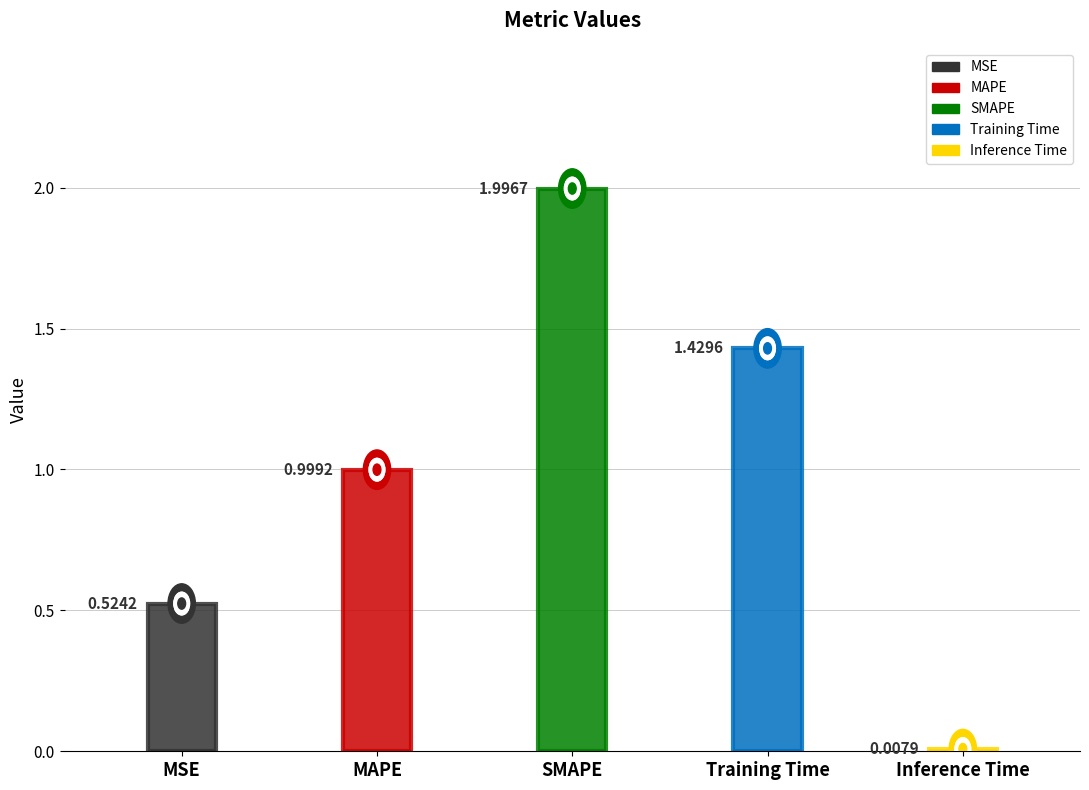

Which has a higher value, Training Time or SMAPE?

SMAPE